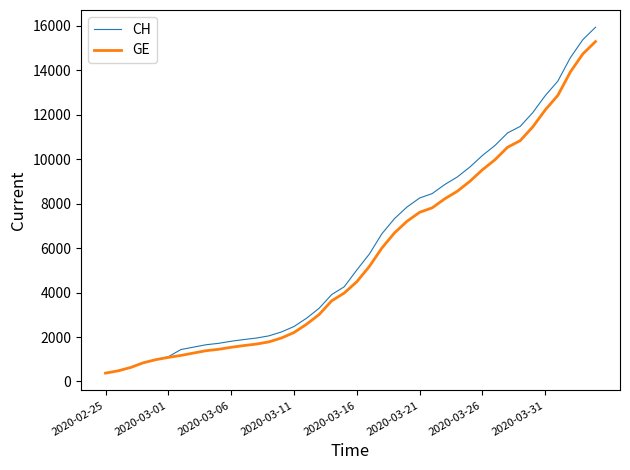

What is the maximum value shown in the chart?

15926